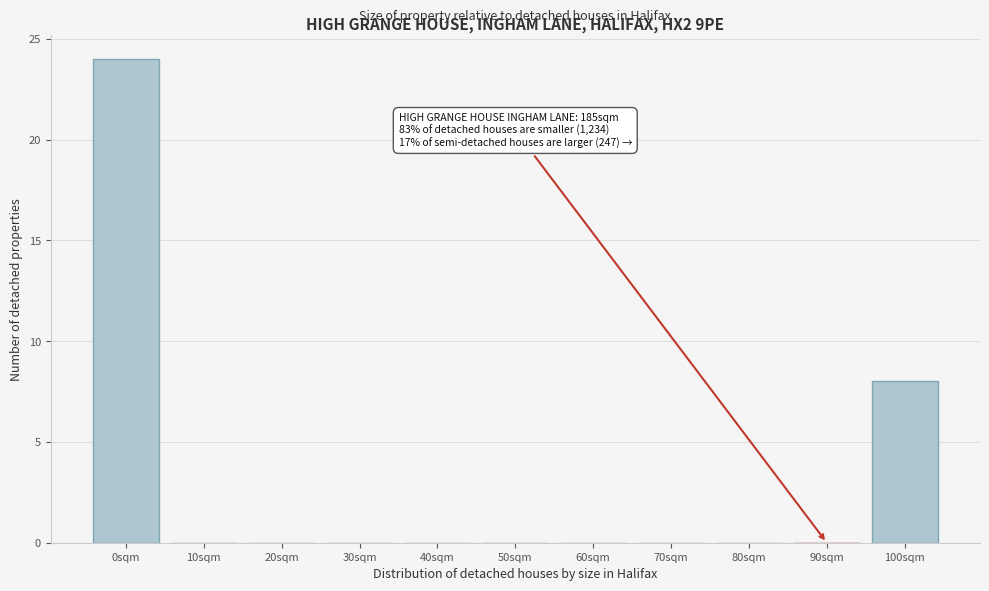

Reading right to left, extract all data points from this chart.

100sqm=8	90sqm=0	80sqm=0	70sqm=0	60sqm=0	50sqm=0	40sqm=0	30sqm=0	20sqm=0	10sqm=0	0sqm=24